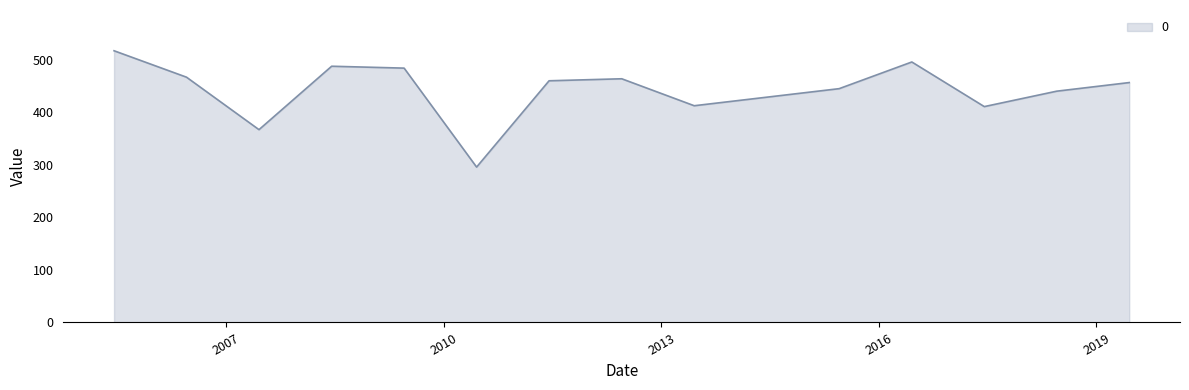

What is the minimum value shown in the chart?

295.9